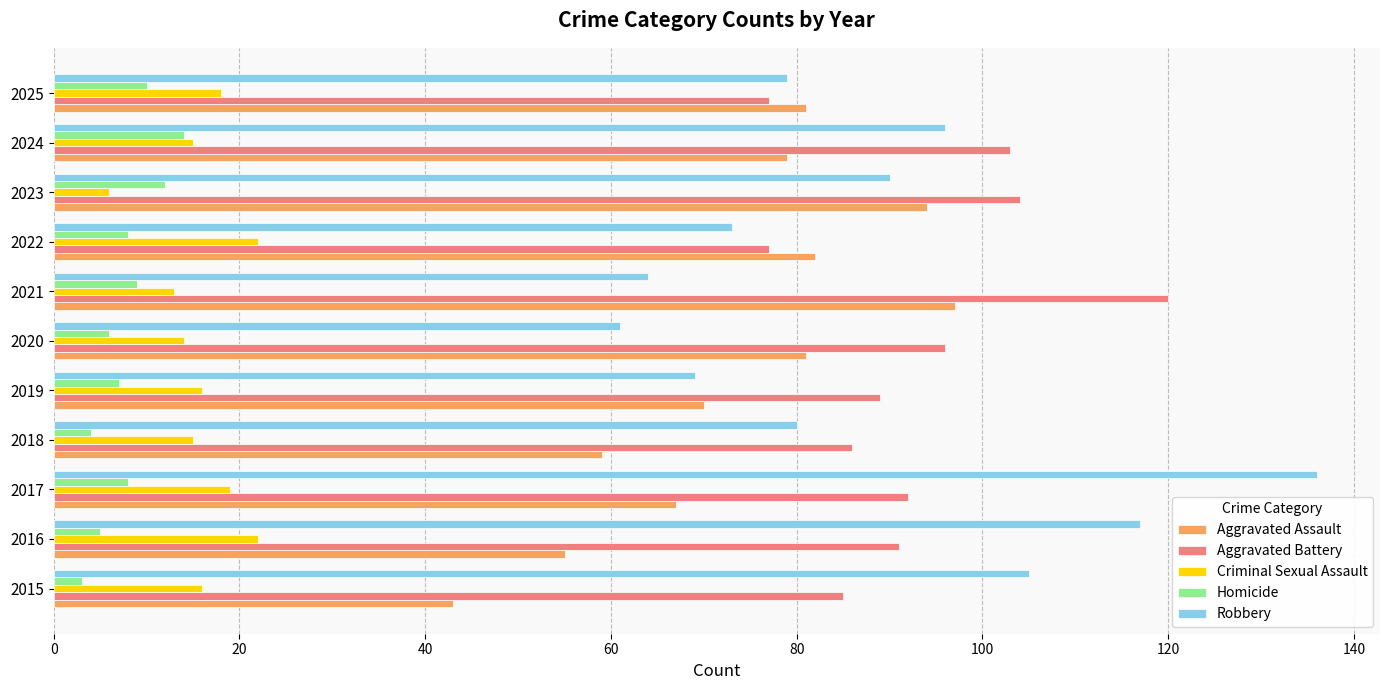

What is the maximum value for Homicide?

14